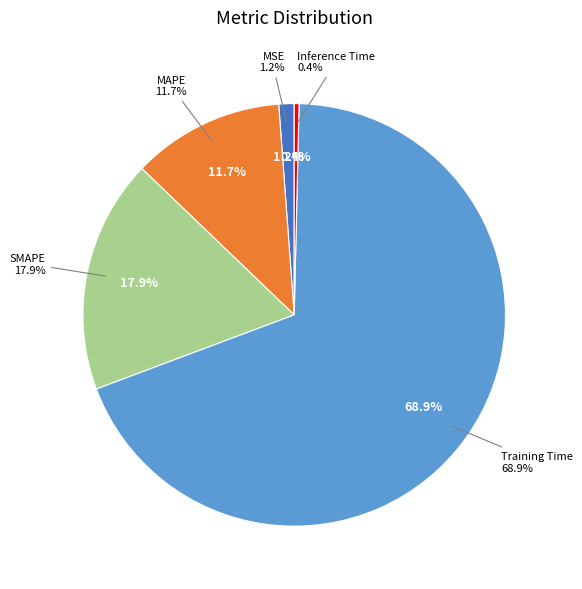

Combined, what portion of the pie is MSE and Training Time?

70.1%